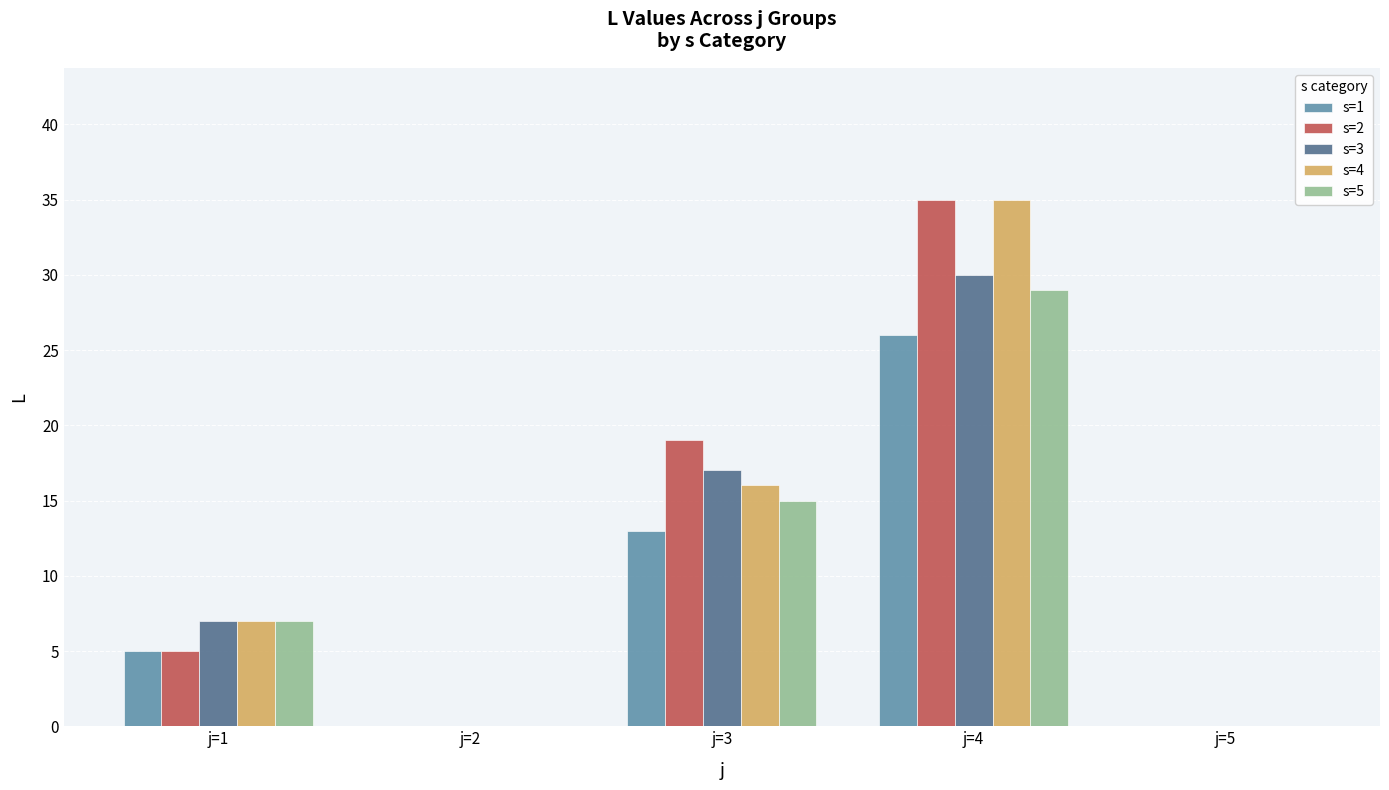

What is the sum of the s=2 values at j=3 and j=2?

19